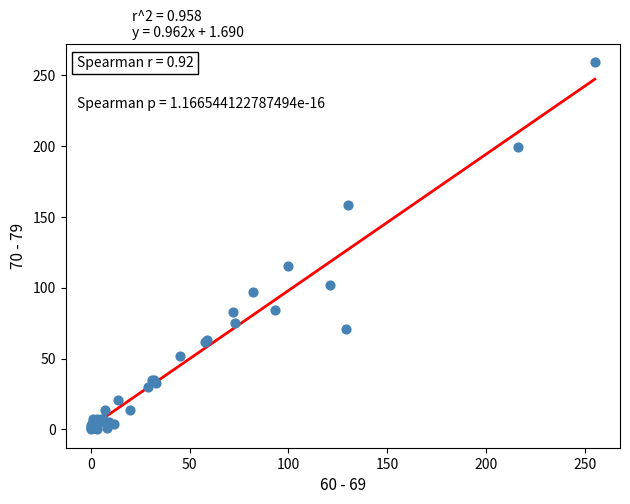

What Y value in the scatter plot is closest to 129?

115